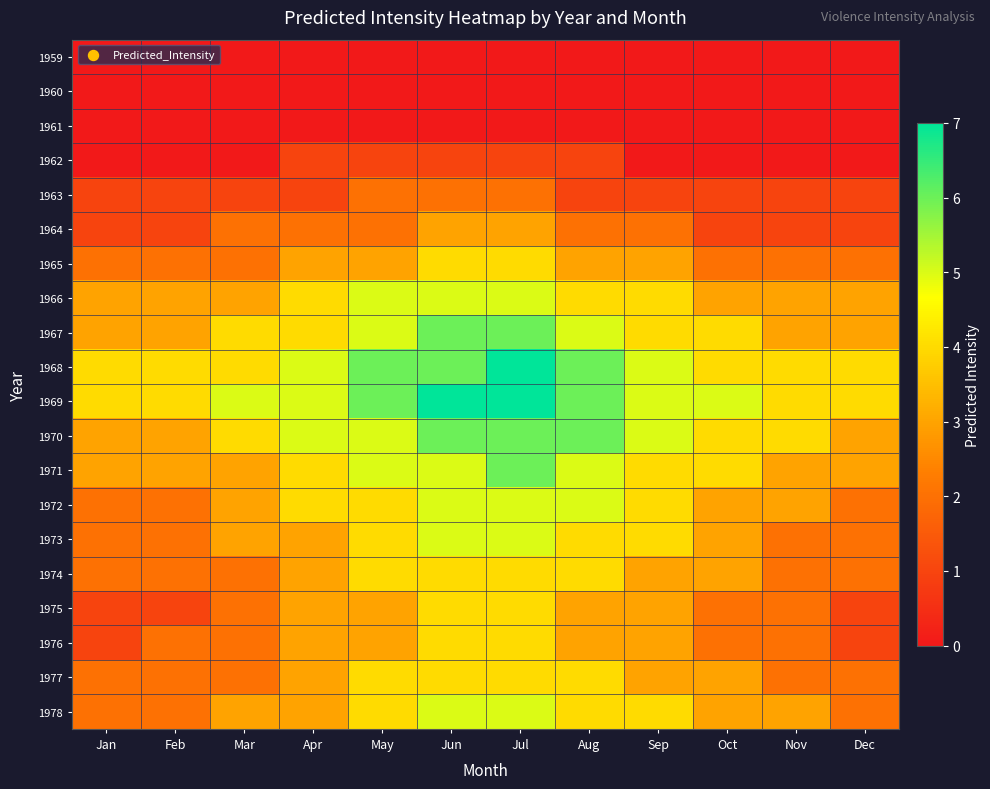

At how many categories does at least one series exceed 4?

8